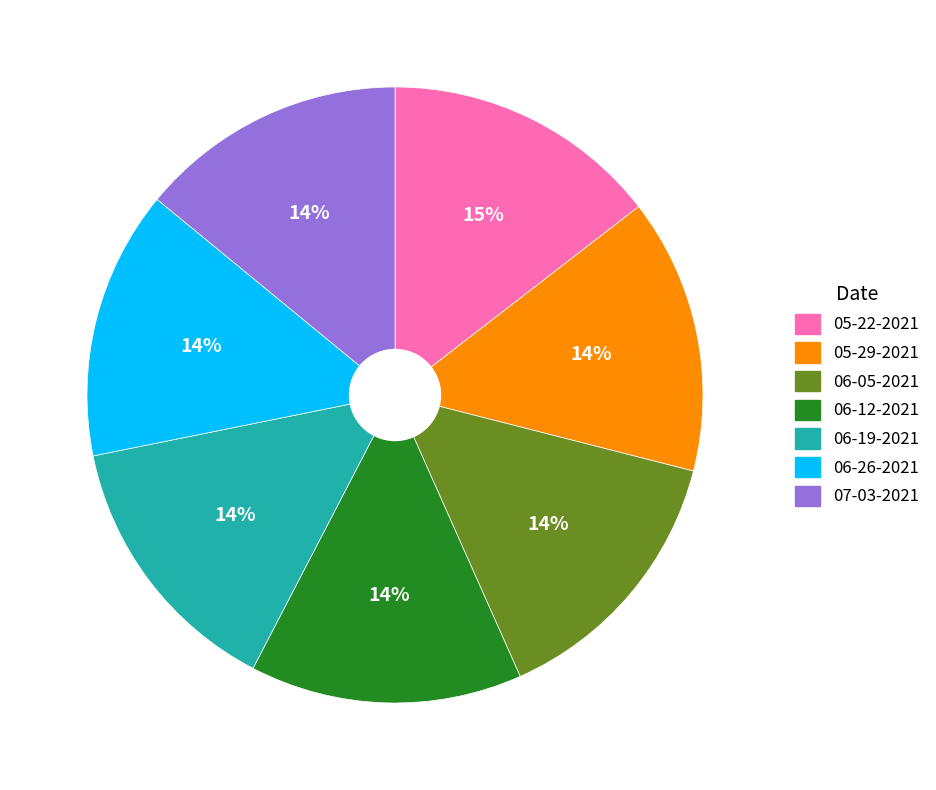

To the nearest percent, what is the average slice percentage?

14%